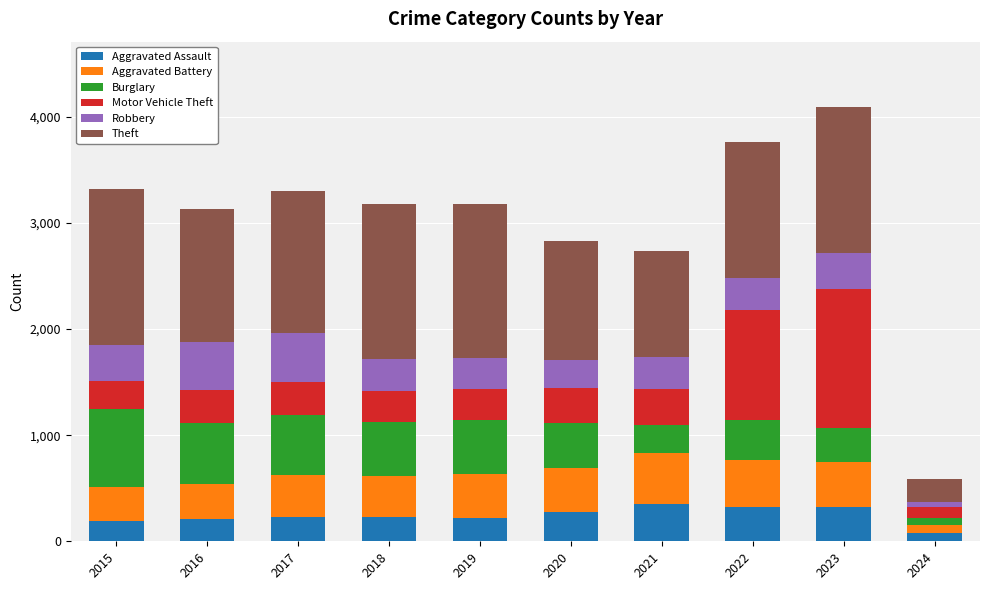

What is the total value across all series at 2019?

3183